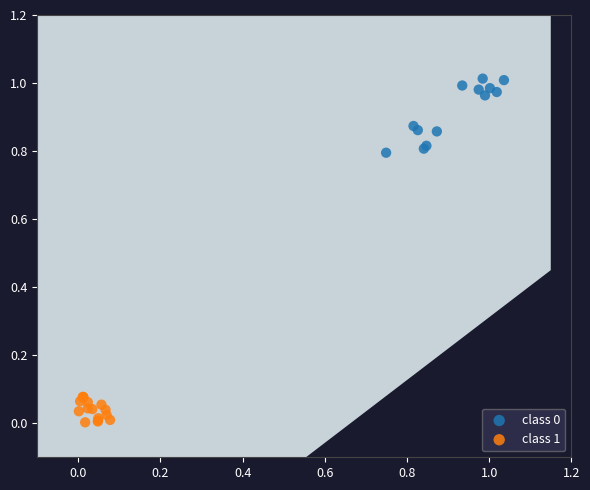

Which series contains the lowest Y value?

class 1